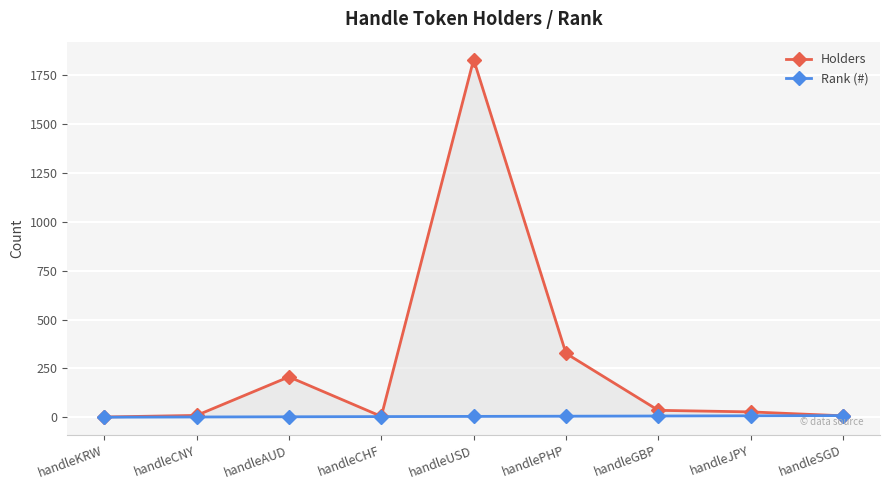

What is the sum of the Rank (#) values at handlePHP and handleKRW?

7